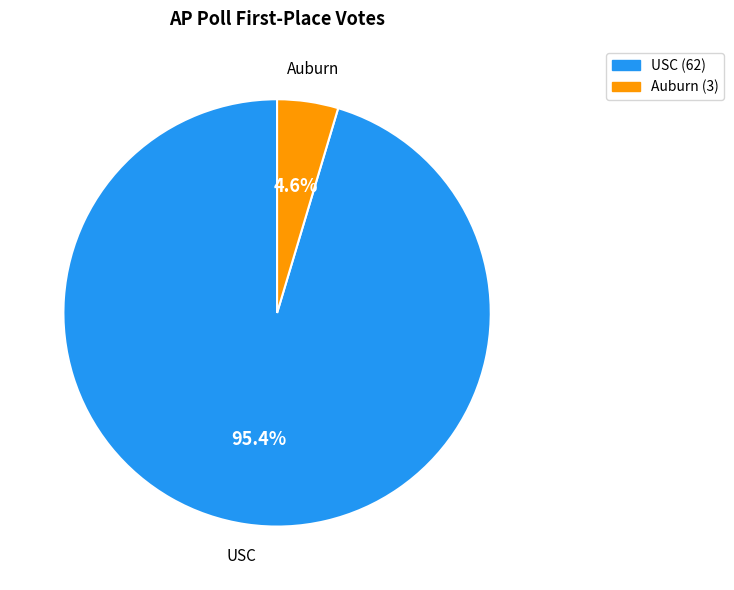

True or false: Auburn accounts for 5% of the total.

True